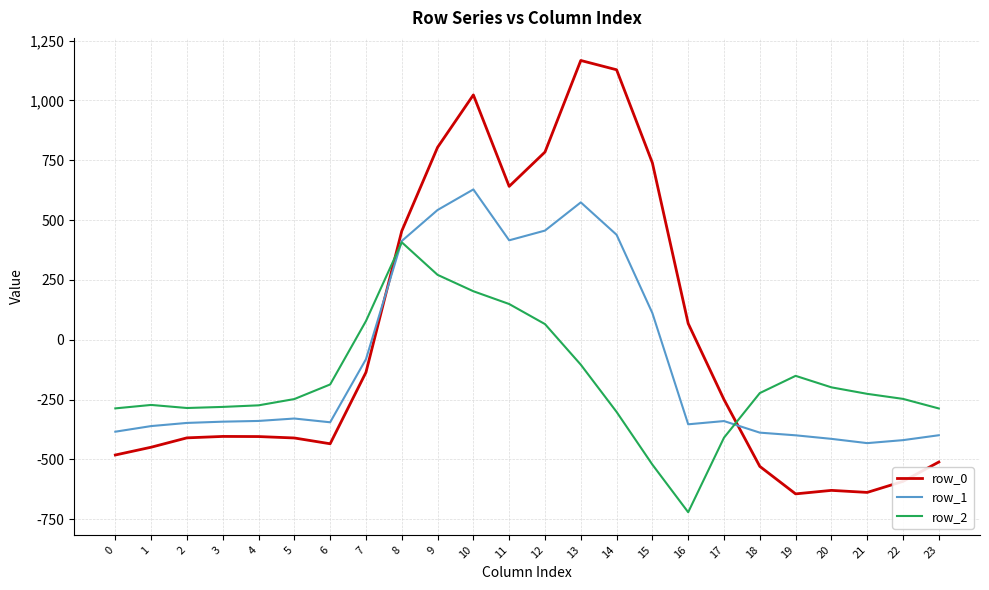

True or false: row_1 and row_2 cross at least once.

True